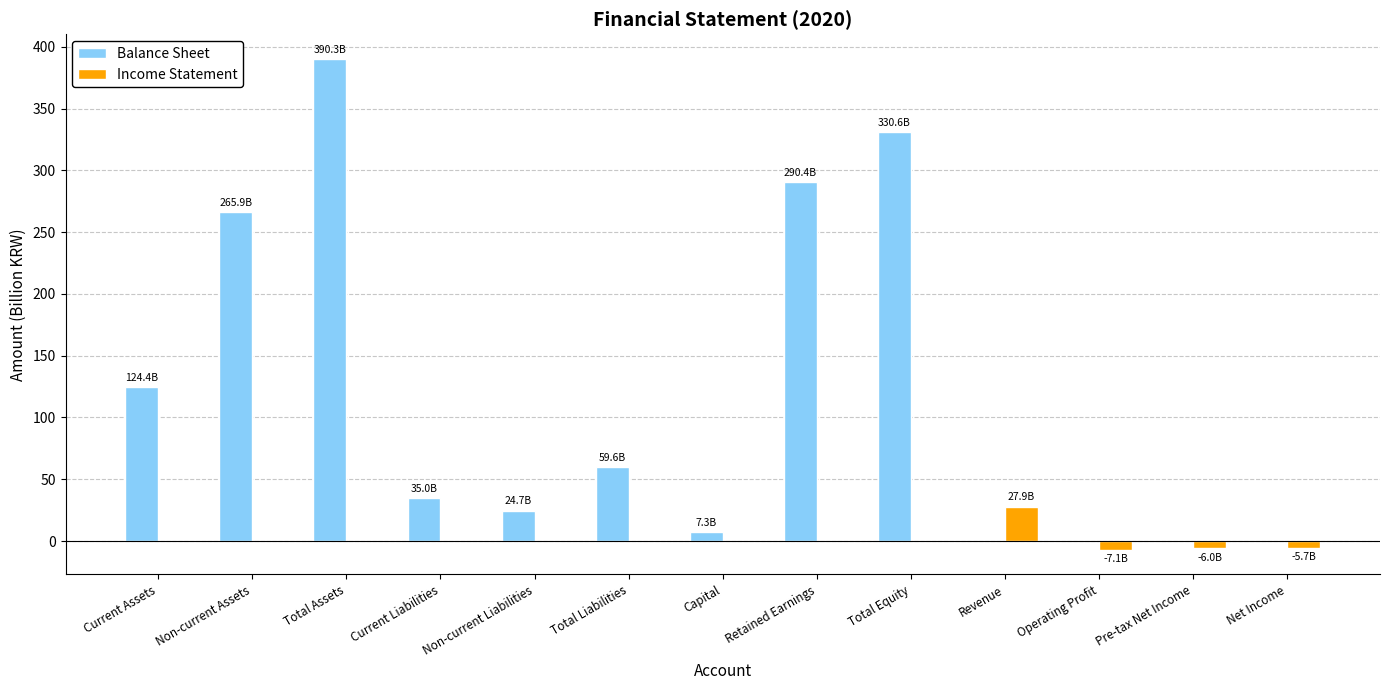

What is the sum of all Balance Sheet values?

1528.2